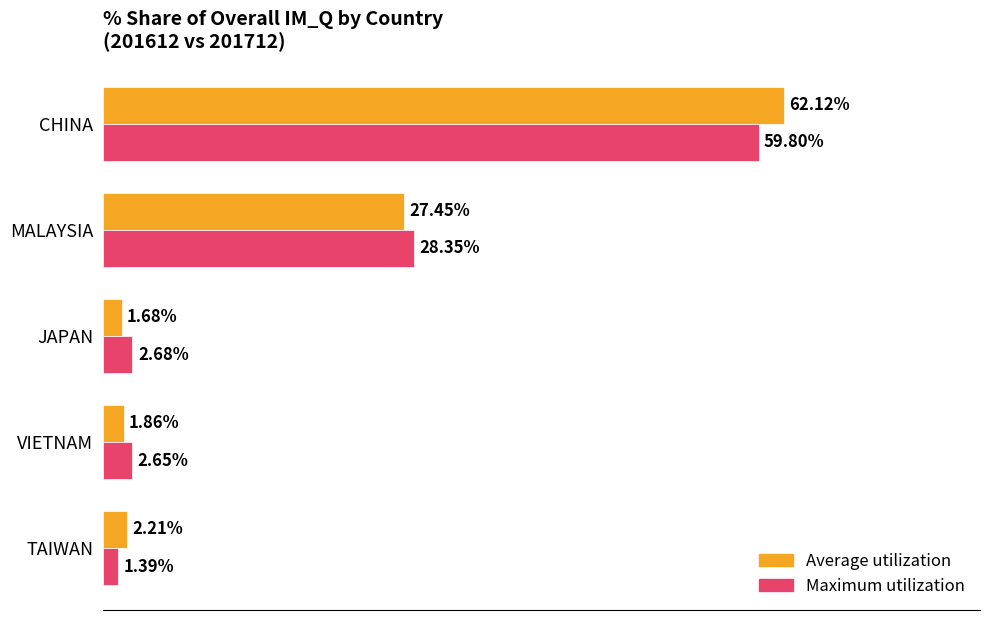

Which series changed the most between MALAYSIA and TAIWAN?

Maximum utilization